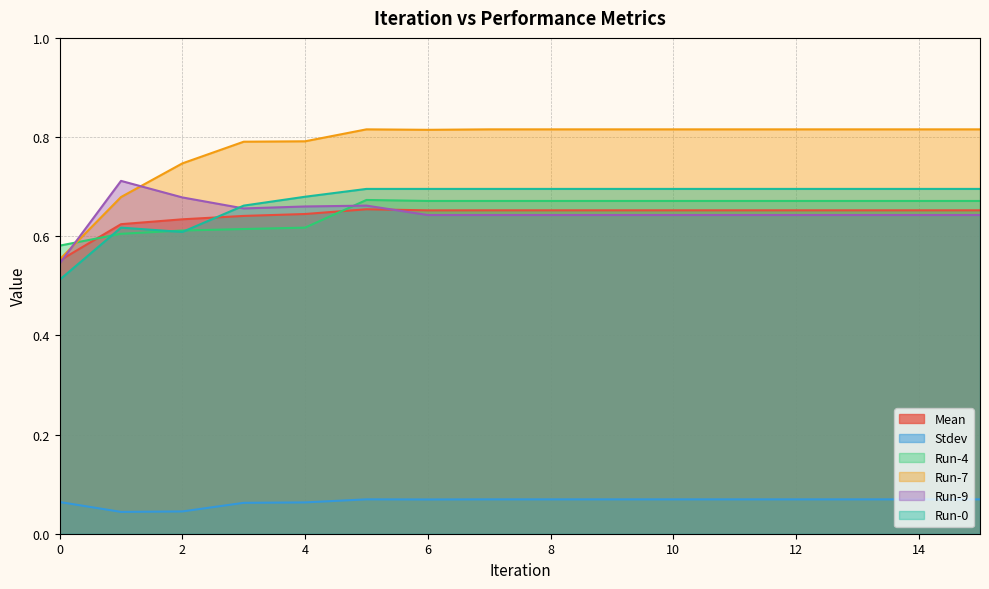

Reading left to right, what are all the values shown in this chart?

Mean: 0.6	0.6	0.6	0.6	0.6	0.7	0.7	0.7	0.7	0.7	0.7	0.7	0.7	0.7	0.7	0.7
Stdev: 0.1	0.0	0.0	0.1	0.1	0.1	0.1	0.1	0.1	0.1	0.1	0.1	0.1	0.1	0.1	0.1
Run-4: 0.6	0.6	0.6	0.6	0.6	0.7	0.7	0.7	0.7	0.7	0.7	0.7	0.7	0.7	0.7	0.7
Run-7: 0.6	0.7	0.7	0.8	0.8	0.8	0.8	0.8	0.8	0.8	0.8	0.8	0.8	0.8	0.8	0.8
Run-9: 0.5	0.7	0.7	0.7	0.7	0.7	0.6	0.6	0.6	0.6	0.6	0.6	0.6	0.6	0.6	0.6
Run-0: 0.5	0.6	0.6	0.7	0.7	0.7	0.7	0.7	0.7	0.7	0.7	0.7	0.7	0.7	0.7	0.7